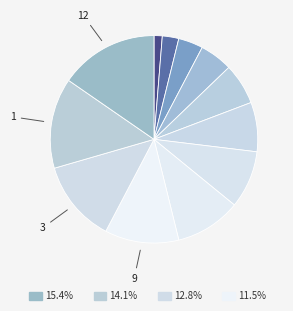

Rank the categories by value from highest to lowest.

12, 1, 3, 9, 4, 8, 11, 2, 5, 6, 7, 10